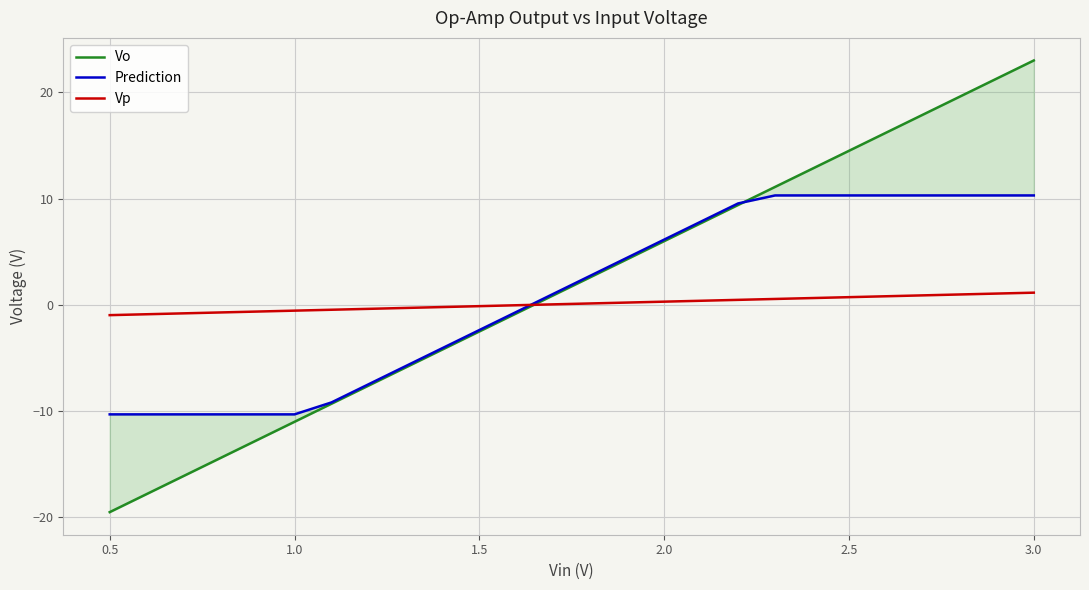

List the series in order of their overall mean, highest first.

Vo, Prediction, Vp